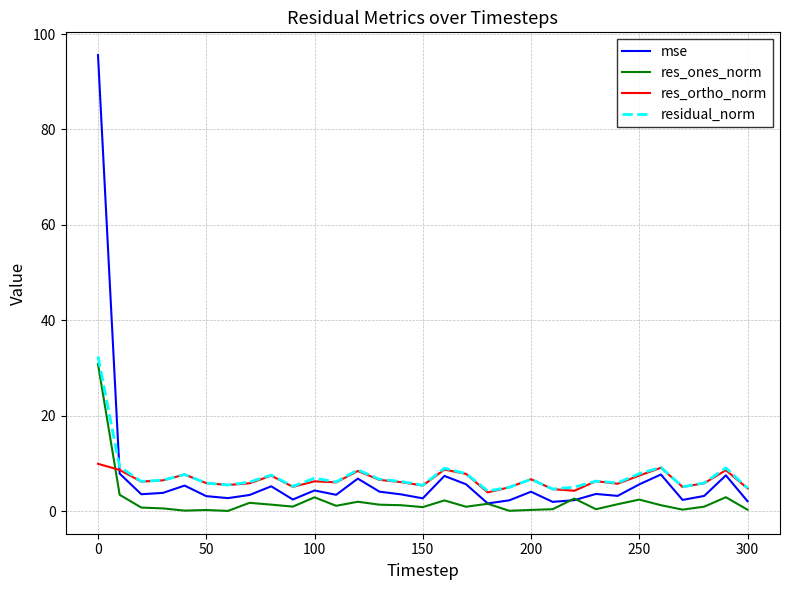

Which series has the widest spread of values?

mse